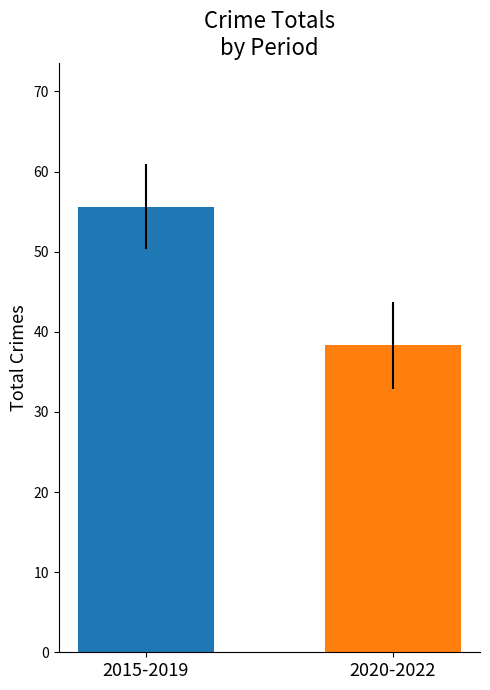

What is the smallest value displayed?

38.3